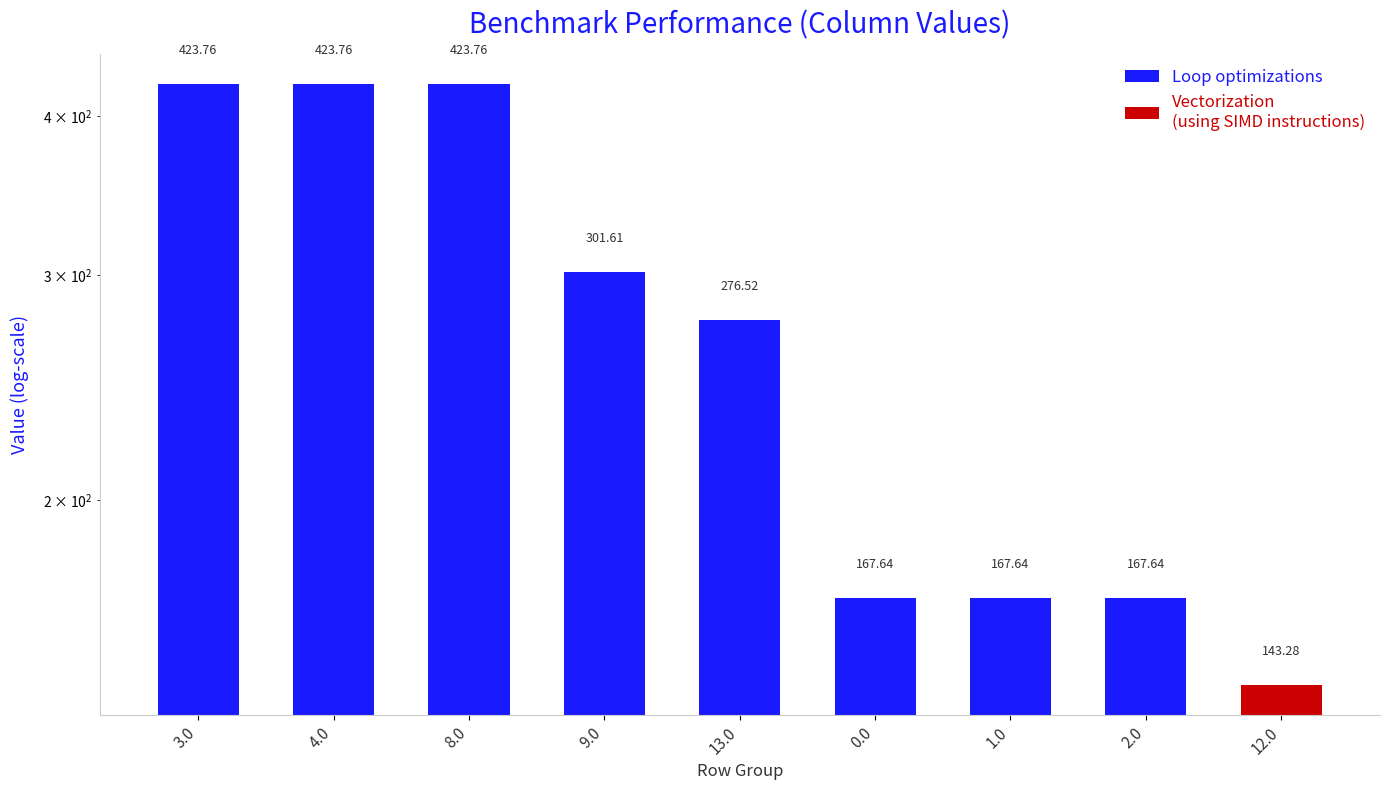

The chart shows a value of 423.8 at 4.0. True or false?

True